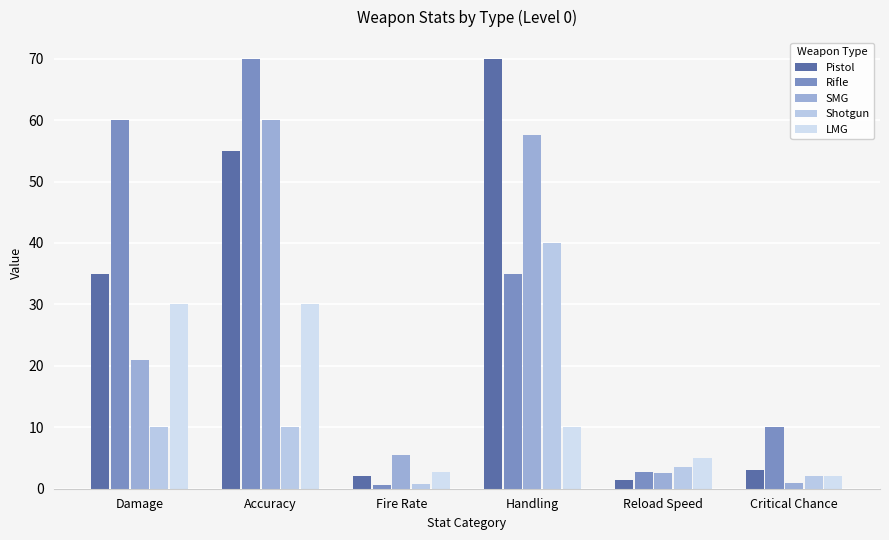

What is the difference between the highest and lowest values at Fire Rate?

4.9